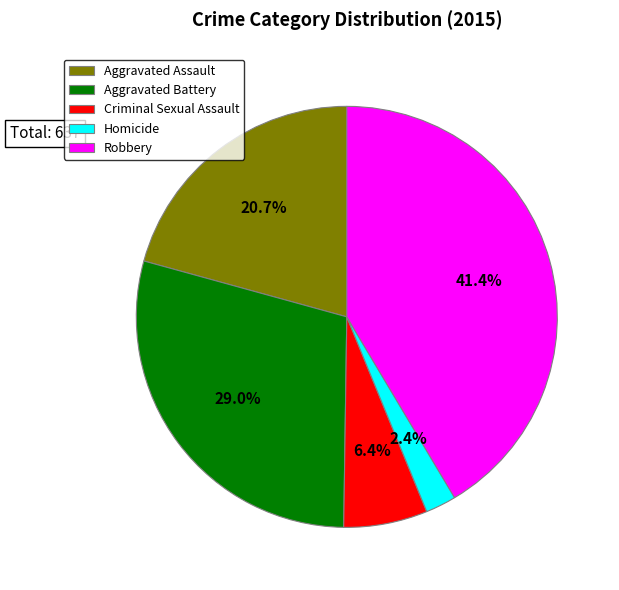

True or false: Robbery accounts for 31% of the total.

False